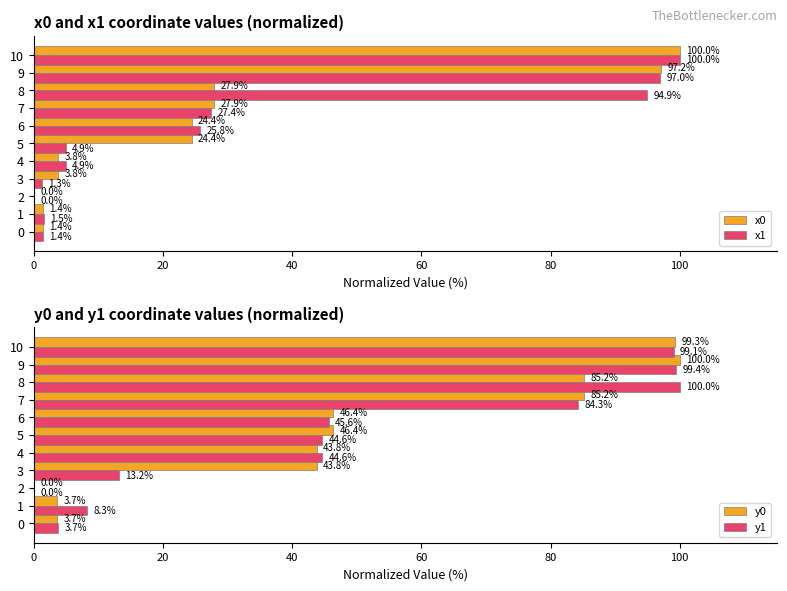

Where is y1 nearest to the value 50?

6